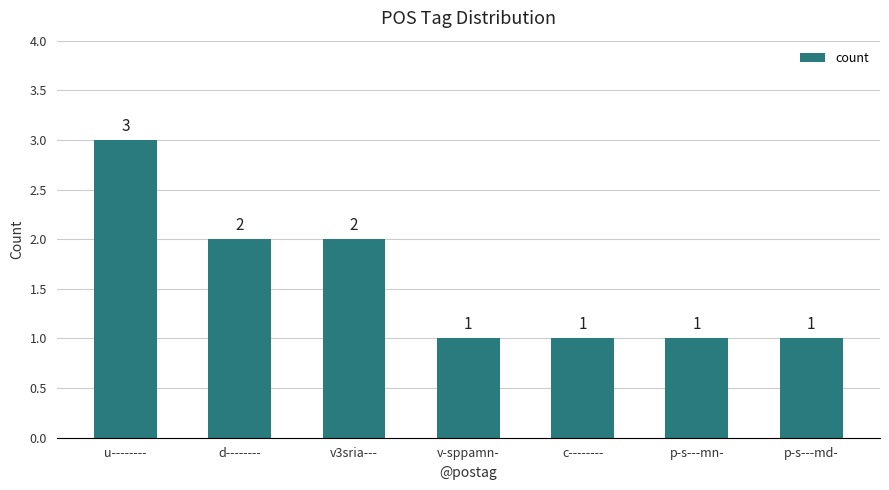

What is the difference between the maximum and second lowest values?

2